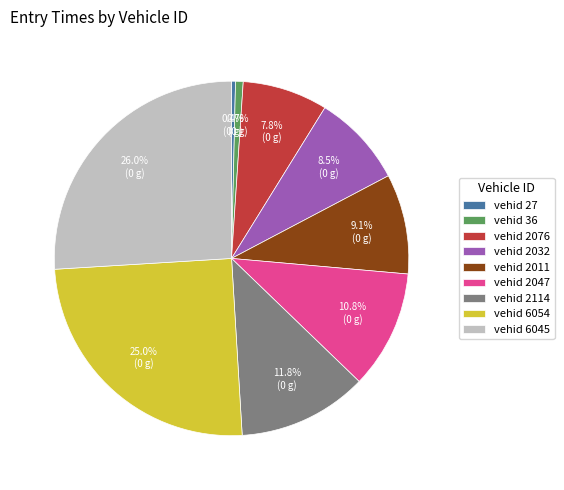

Which has a higher value, vehid 6045 or vehid 6054?

vehid 6045